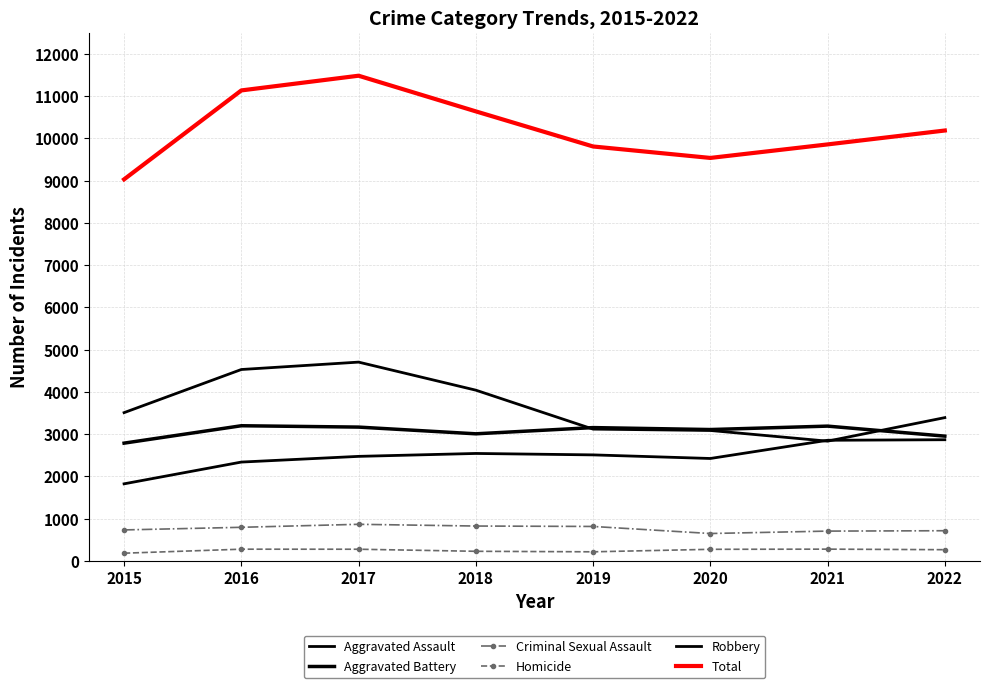

Which label corresponds to the largest value in the chart?

2017